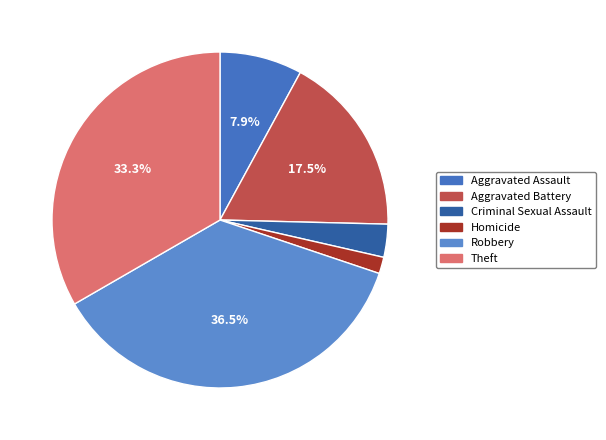

Does Theft account for over 50% of the chart?

No